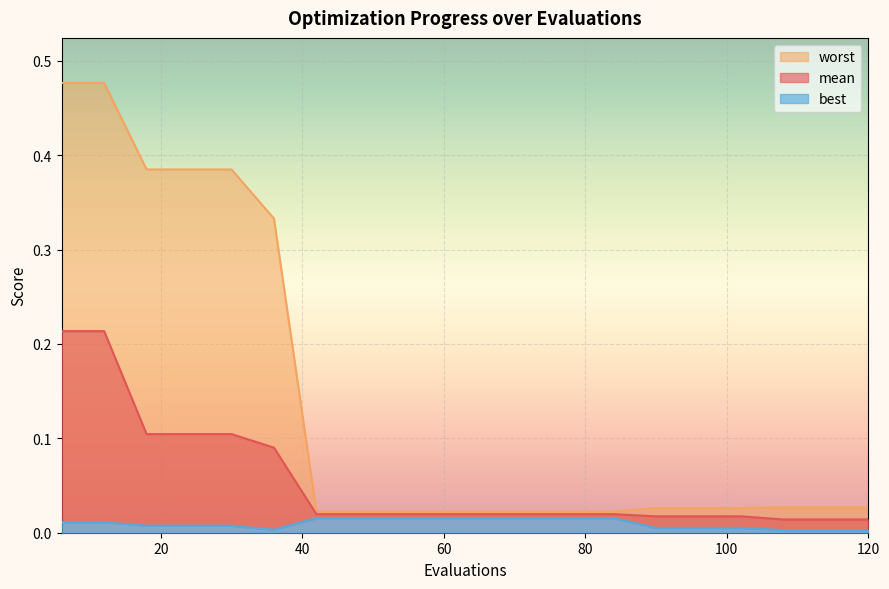

At 78, list the series in order from smallest to largest.

best, mean, worst